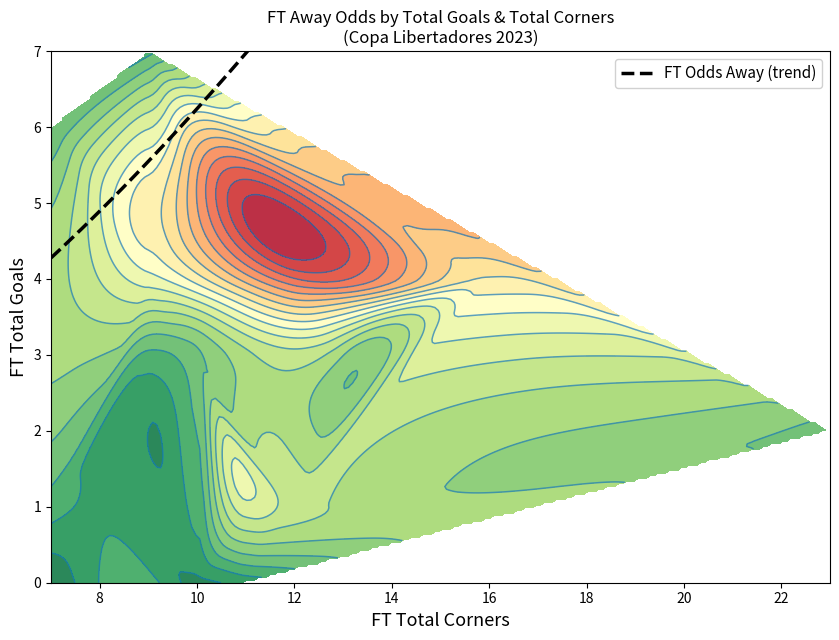

How many categories are shown in the chart?

20